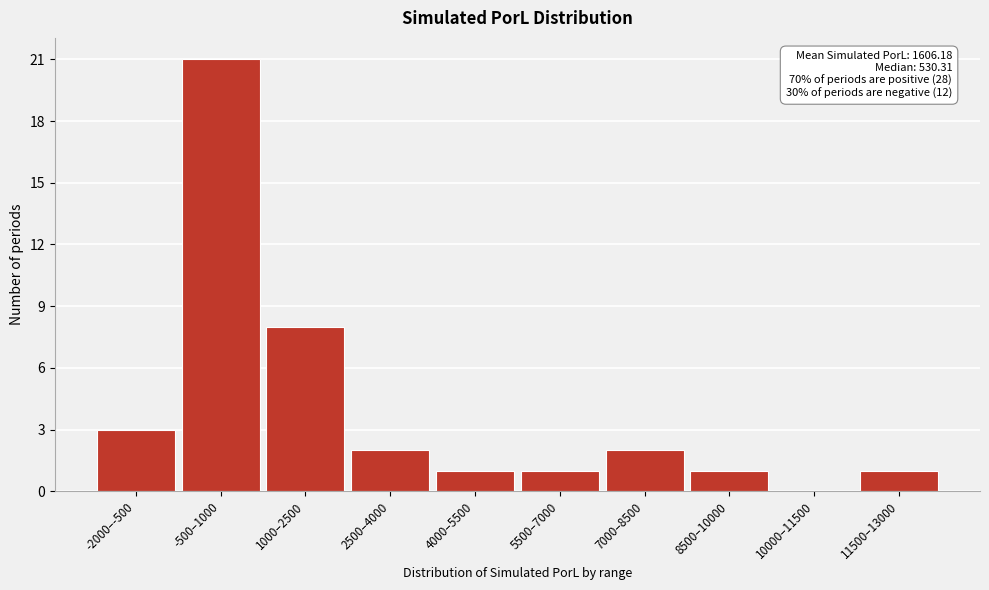

Reading right to left, transcribe all the data shown in this chart.

11500–13000=1	10000–11500=0	8500–10000=1	7000–8500=2	5500–7000=1	4000–5500=1	2500–4000=2	1000–2500=8	-500–1000=21	-2000–-500=3